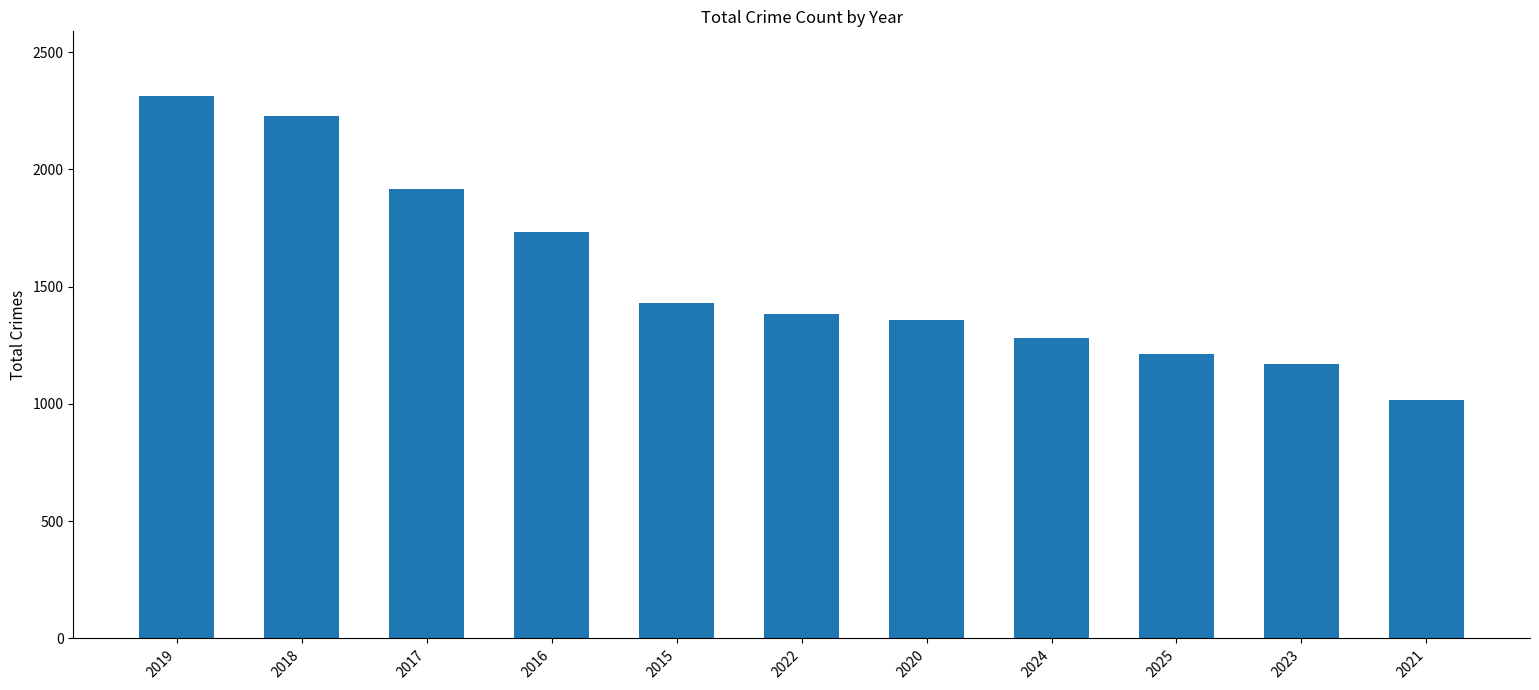

What is the ratio of the value at 2016 to the value at 2015?

1.2